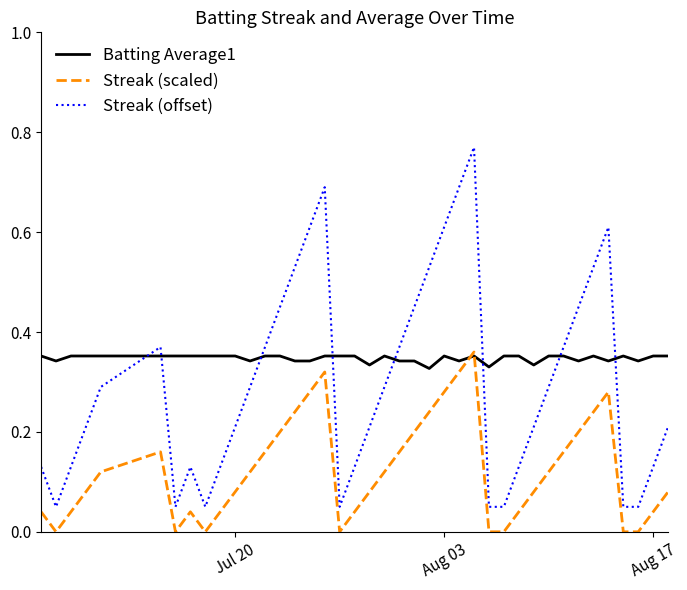

Which series has the largest total across all categories?

Batting Average1